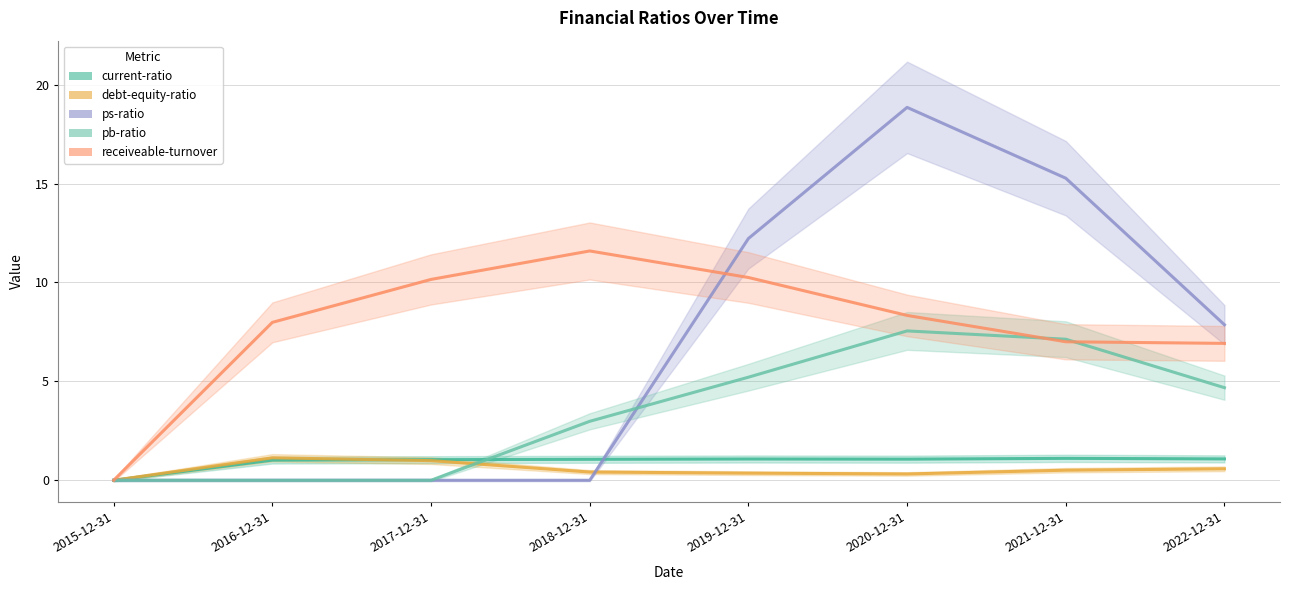

What are all the series names shown in the legend?

current-ratio, debt-equity-ratio, ps-ratio, pb-ratio, receiveable-turnover